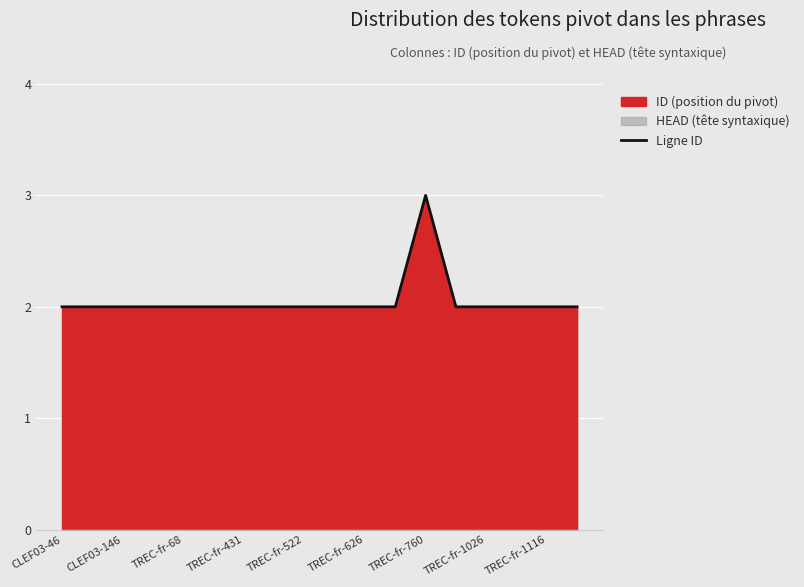

Is it true that Ligne ID equals 3 at TREC-fr-760?

True